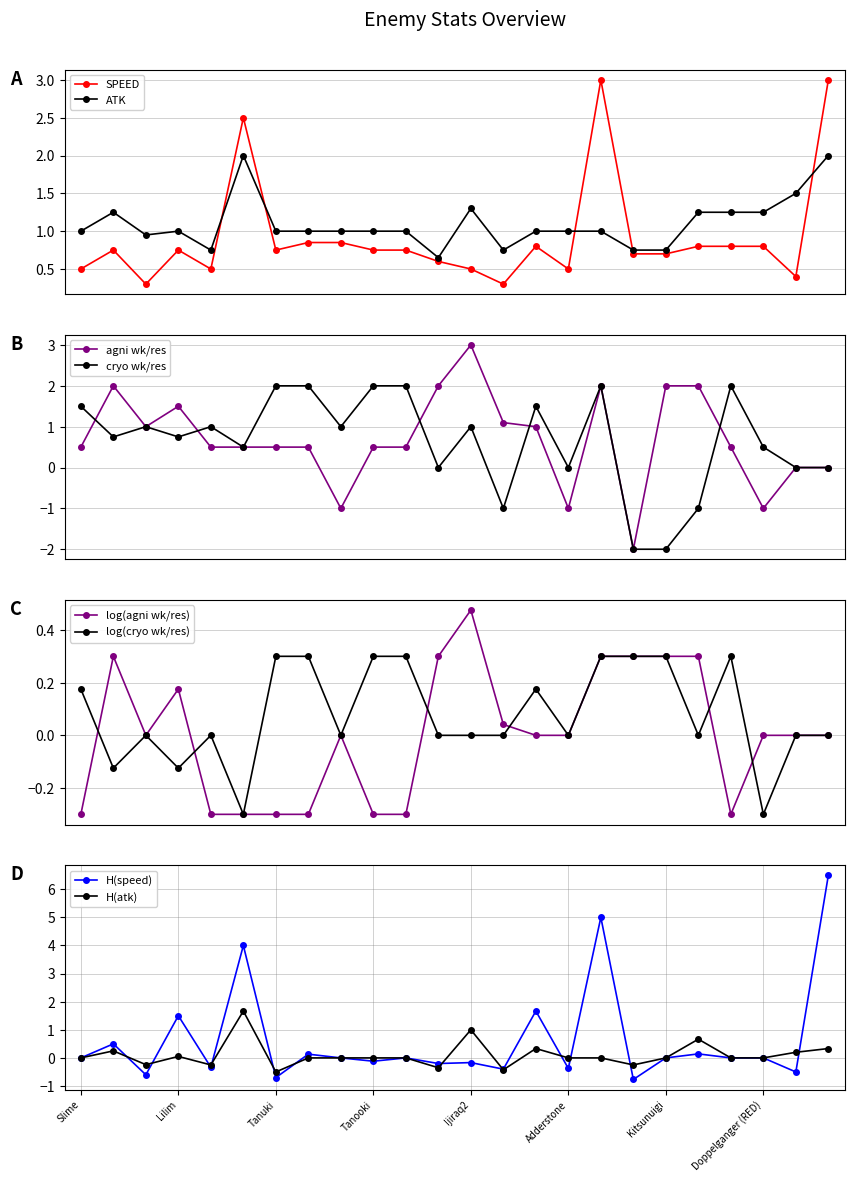

True or false: SPEED has more than 0 points higher than both neighbors.

True